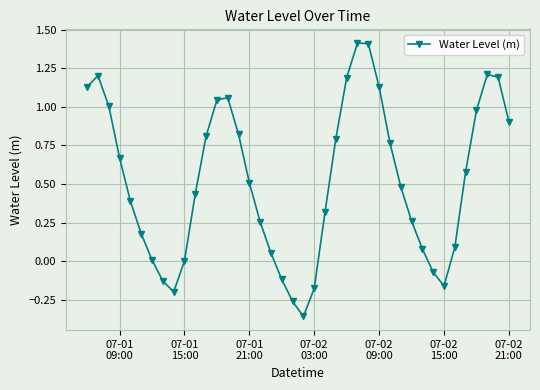

What is the sum of all values?

20.9